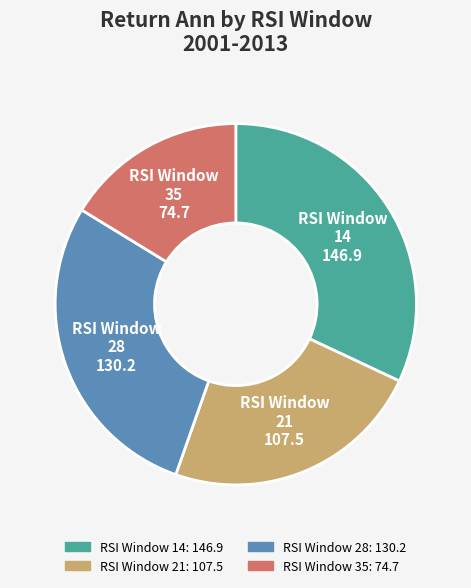

Does any single category account for the majority?

No